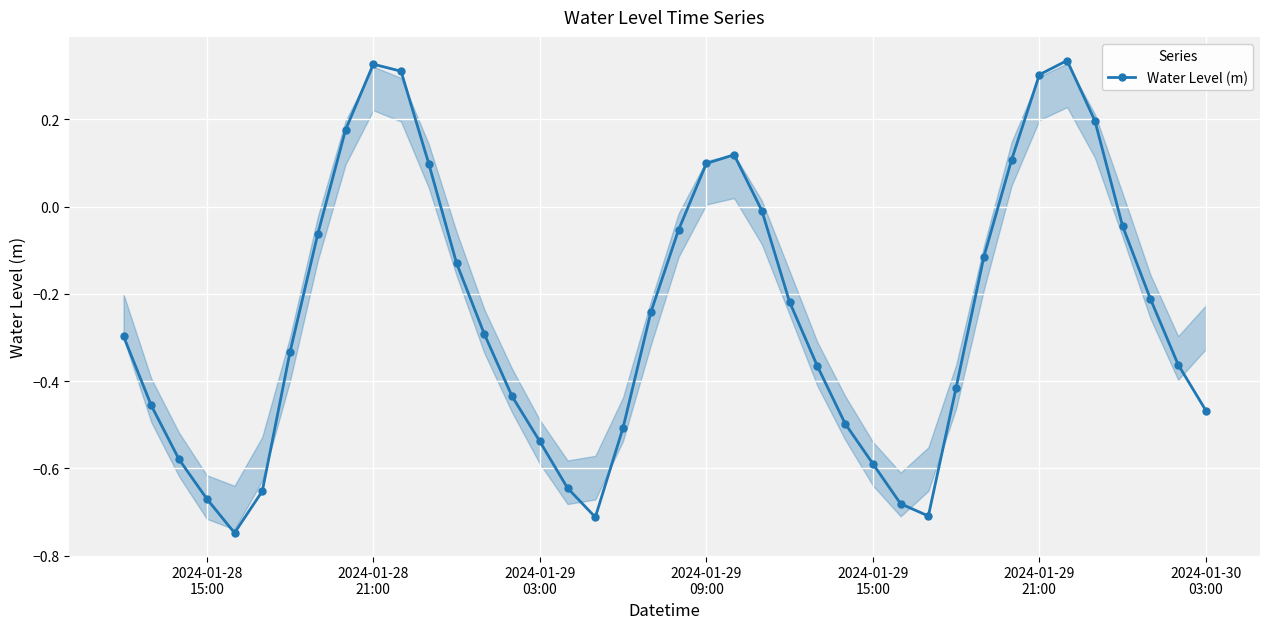

Count the number of values greater than 0.

10